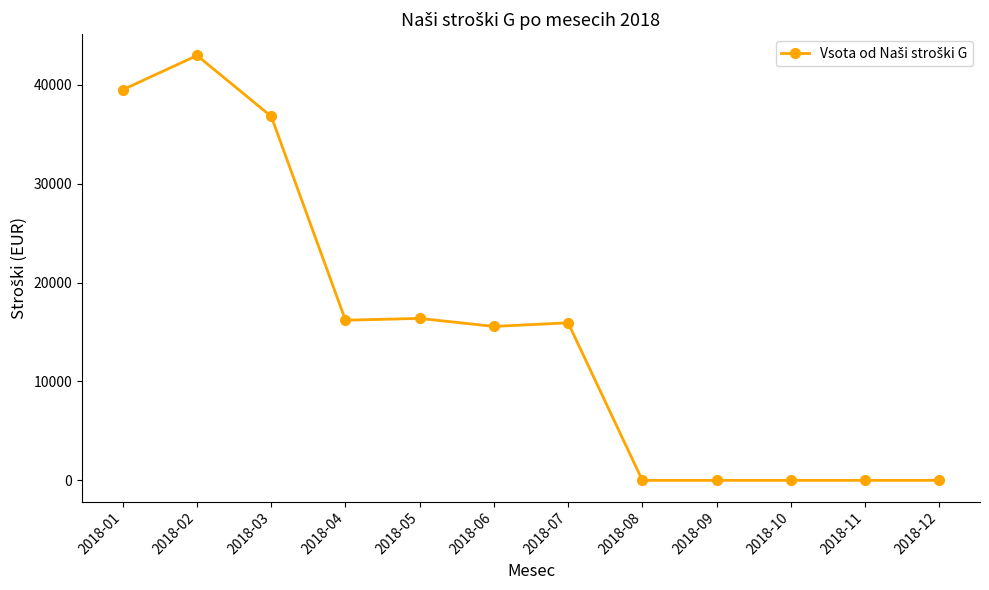

Where is the first local maximum?

2018-02